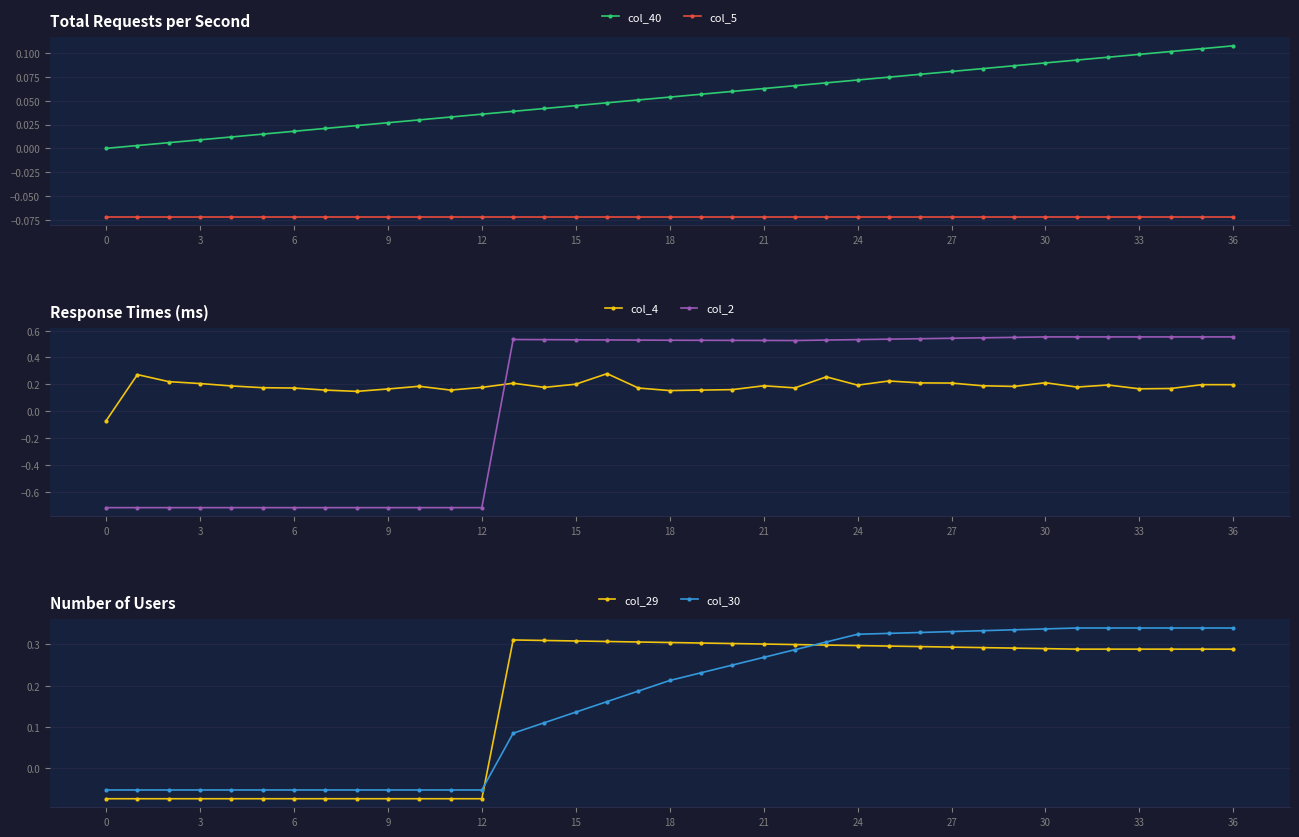

Where is the first local maximum for col_29?

13